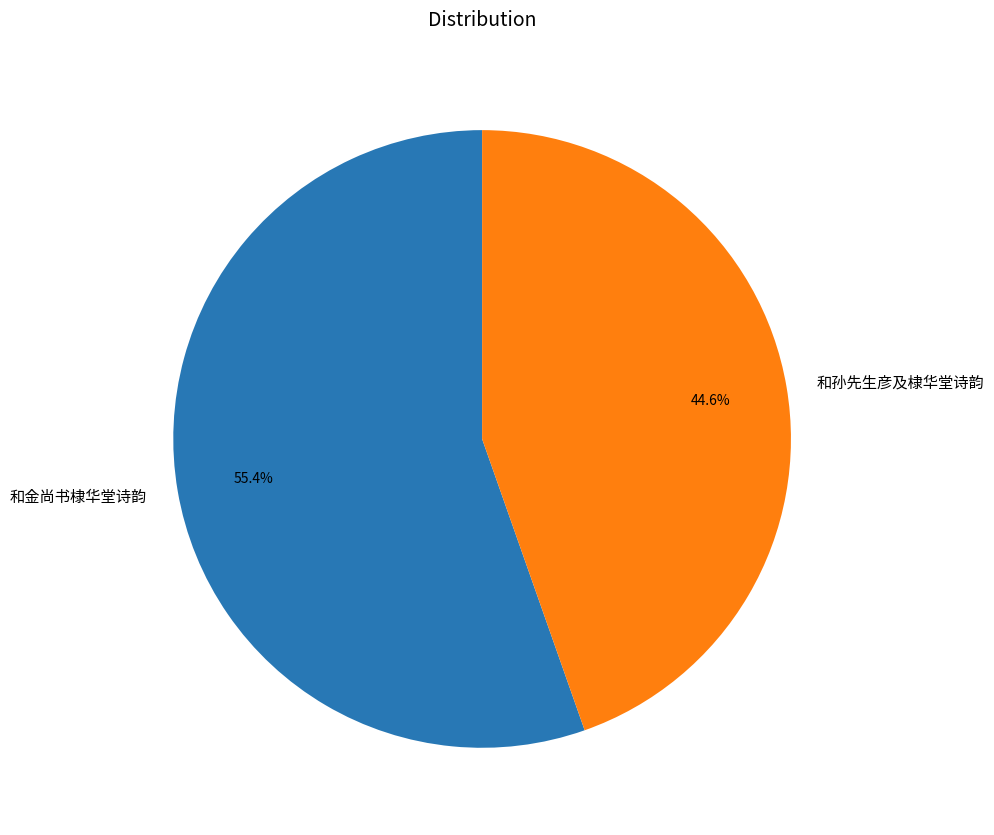

Approximately how many times larger is the value at 和孙先生彦及棣华堂诗韵 compared to 和金尚书棣华堂诗韵?

0.8